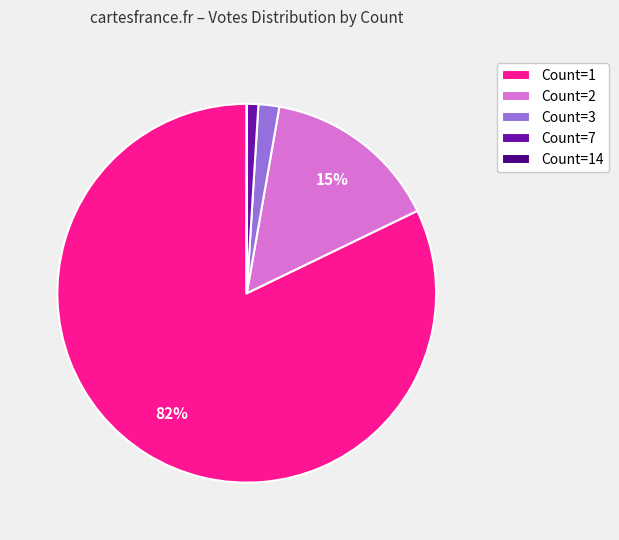

What is the largest slice in the pie chart?

Count=1